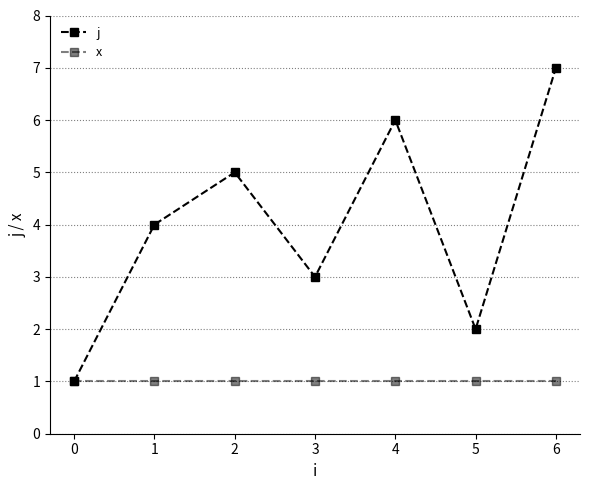

How many categories are shown in the chart?

7